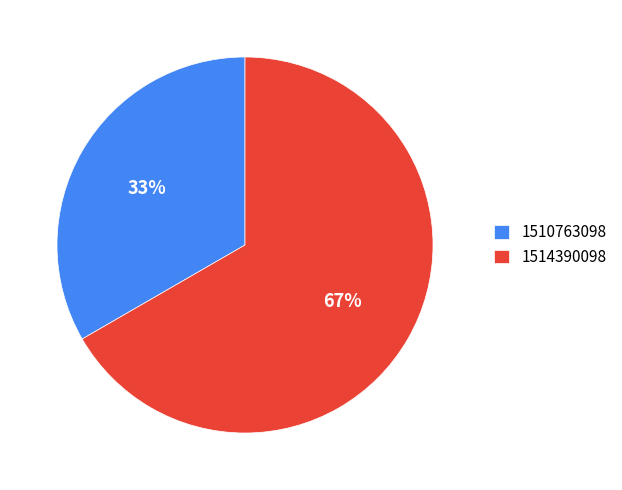

To the nearest percent, what is the combined percentage of 1514390098 and 1510763098?

100%